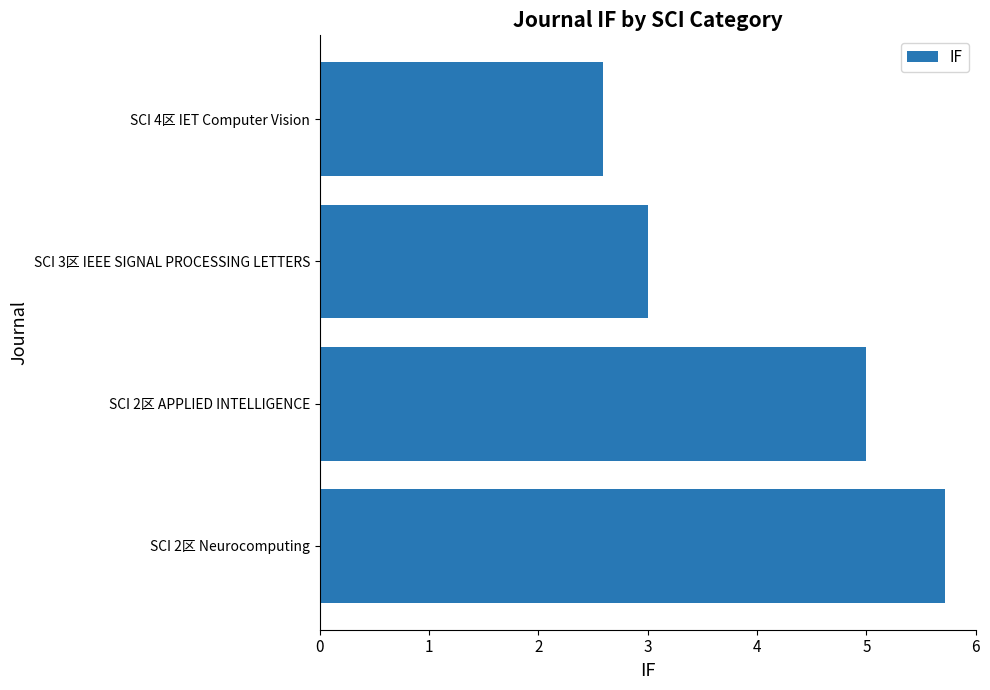

What is the change in value from SCI 2区 Neurocomputing to SCI 4区 IET Computer Vision?

-3.1